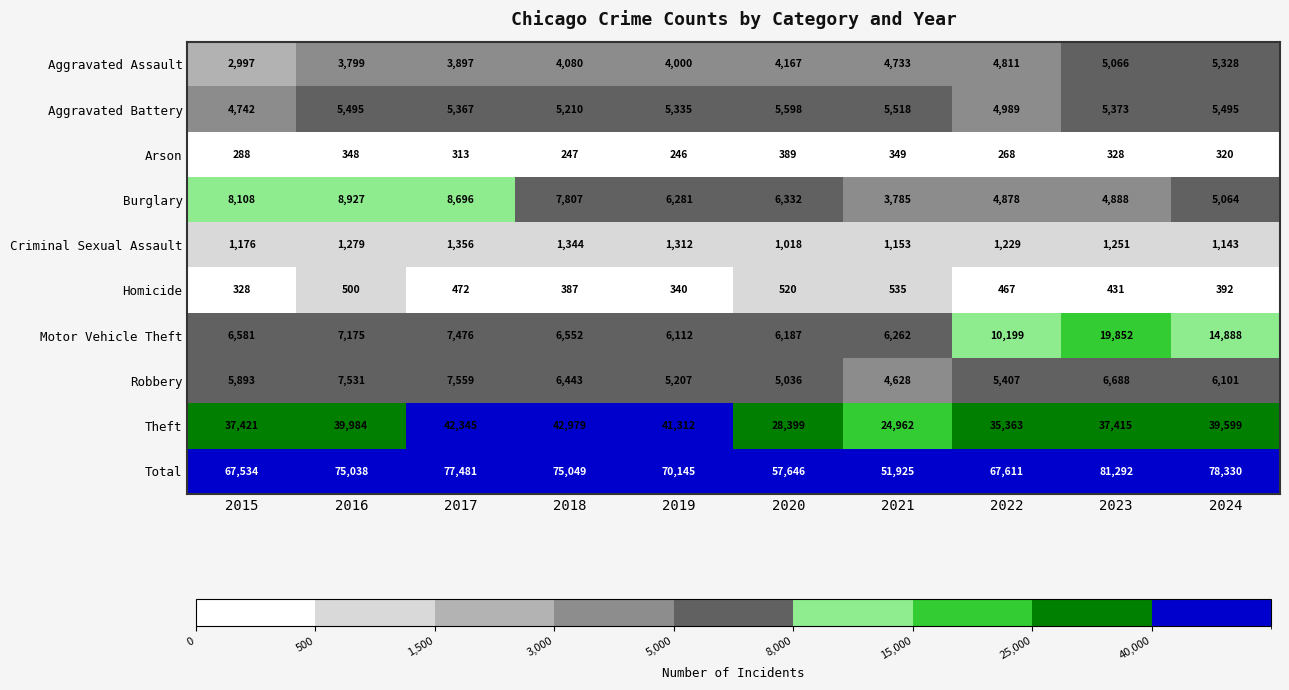

What is the average value of the Criminal Sexual Assault series?

1226